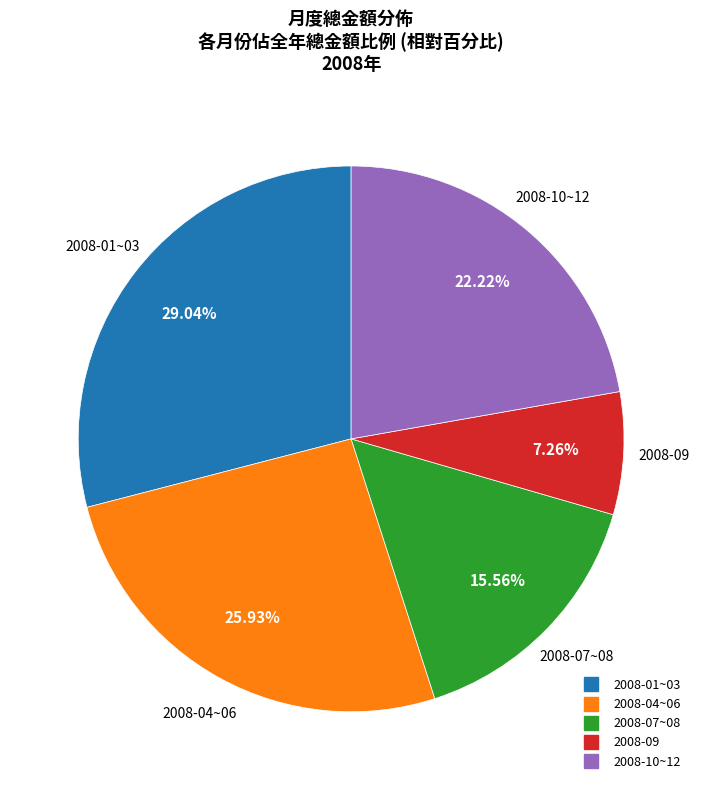

To the nearest percent, what is the difference between the largest and smallest slice percentages?

22%